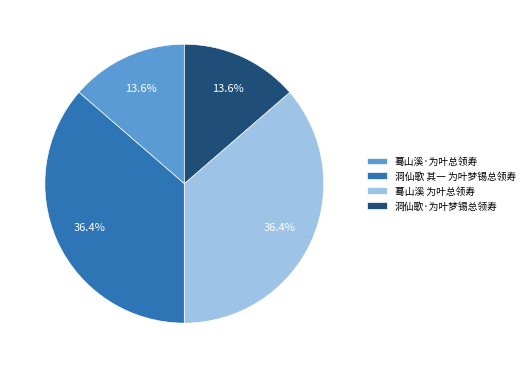

The 蓦山溪 为叶总领寿 slice represents 29% of the pie. True or false?

False